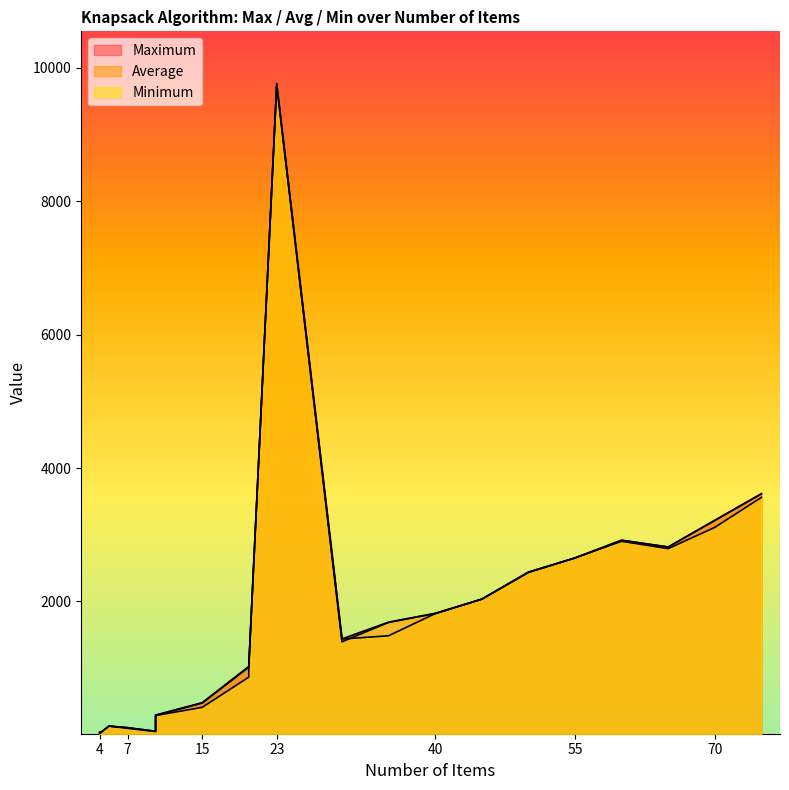

At which label does Minimum first exceed 1684?

23